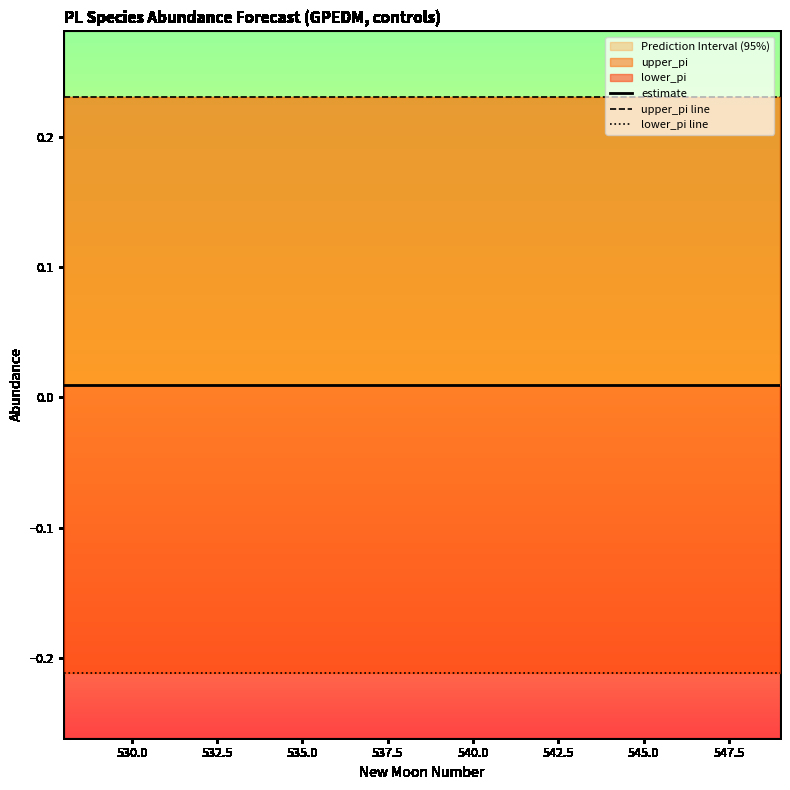

At 535.0, list the series in order from smallest to largest.

lower_pi line, estimate, upper_pi line